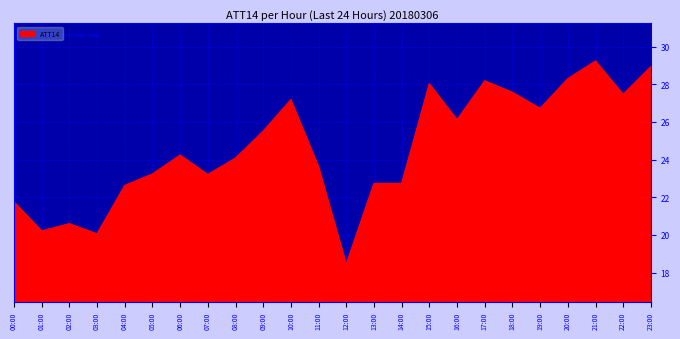

What position from the right is 16:00?

8